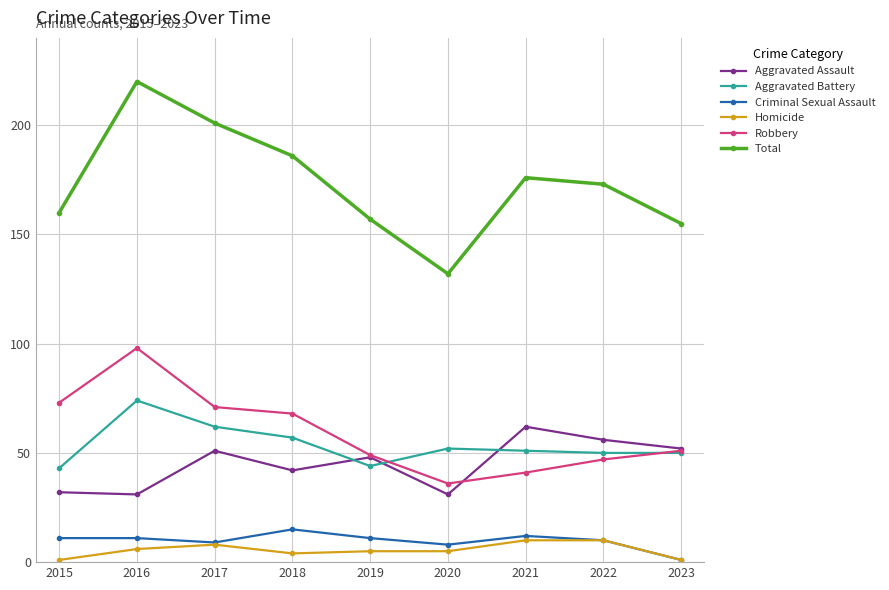

True or false: Total has more than 1 points higher than both neighbors.

True